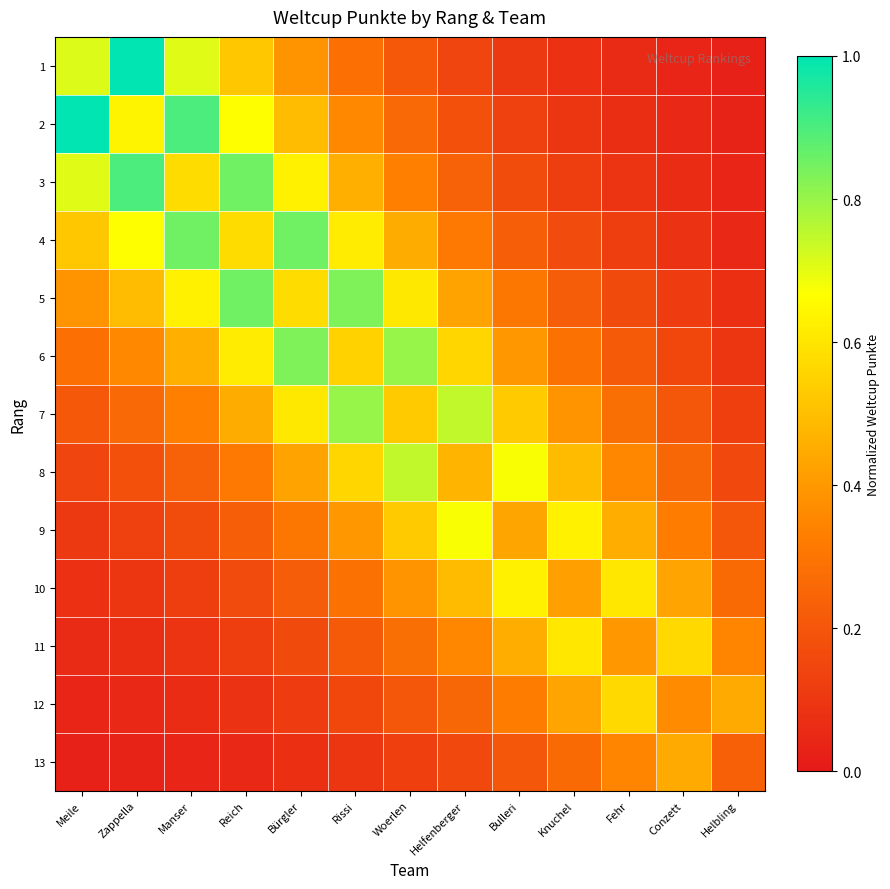

At how many categories does at least one series exceed 0?

13